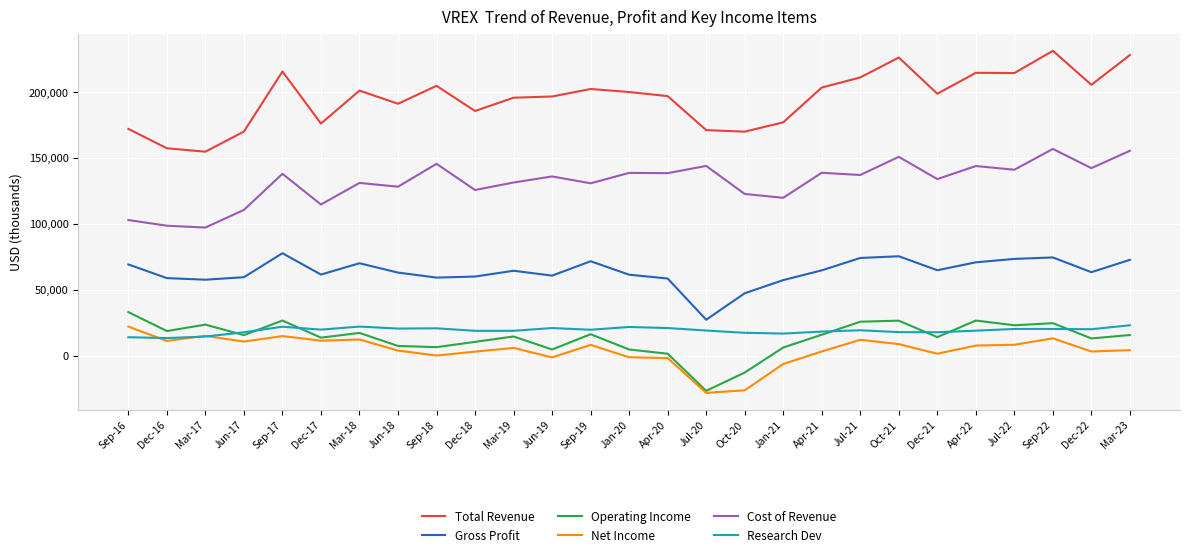

What is the spread (max minus min) of values at Apr-20?

198900